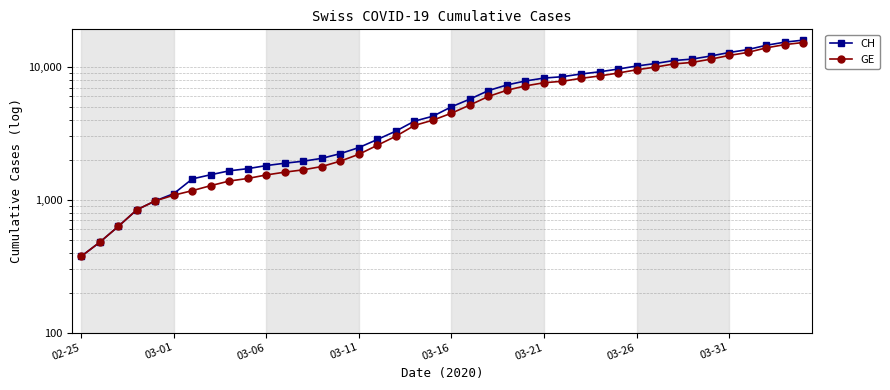

Between 03-01 and 22, which is larger?

22